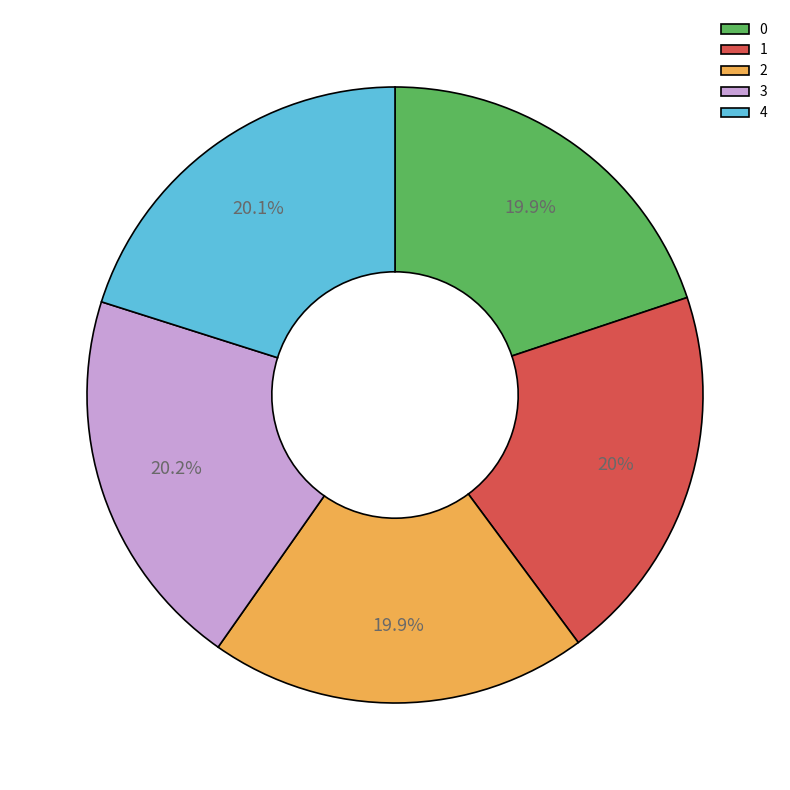

Approximately how many times larger is the value at 1 compared to 2?

1.0